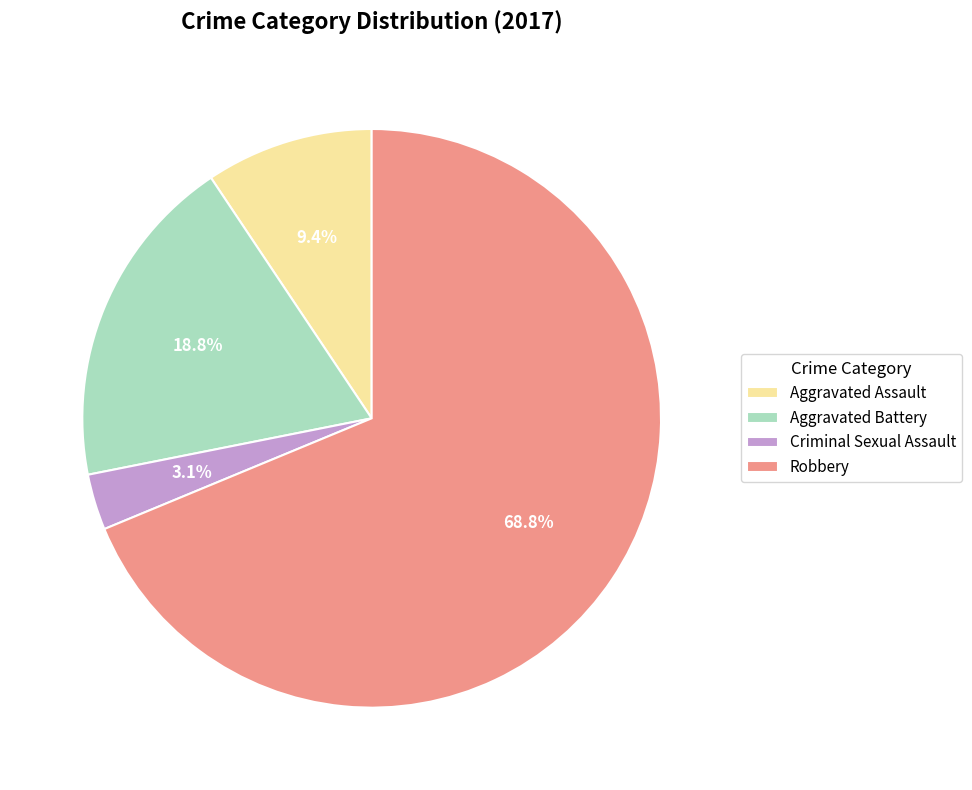

Rank the categories by value from lowest to highest.

Criminal Sexual Assault, Aggravated Assault, Aggravated Battery, Robbery